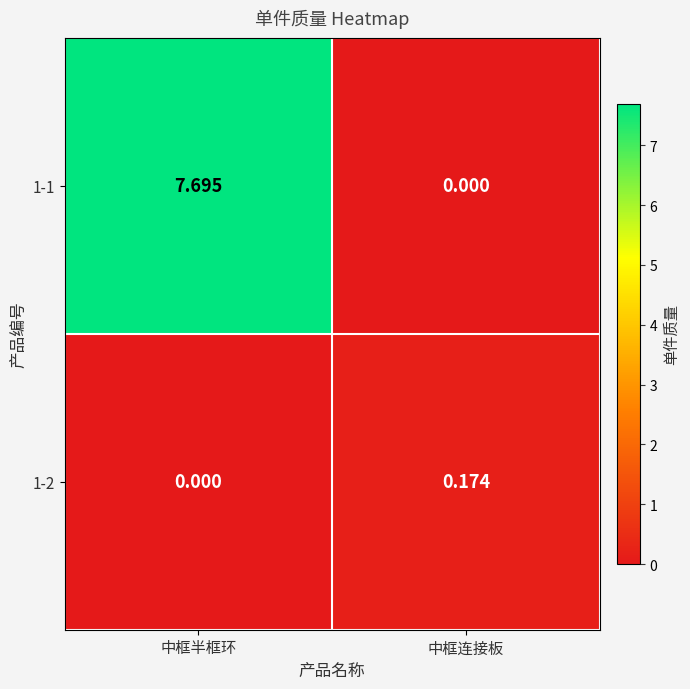

At which category does the chart reach its peak across all series?

中框半框环